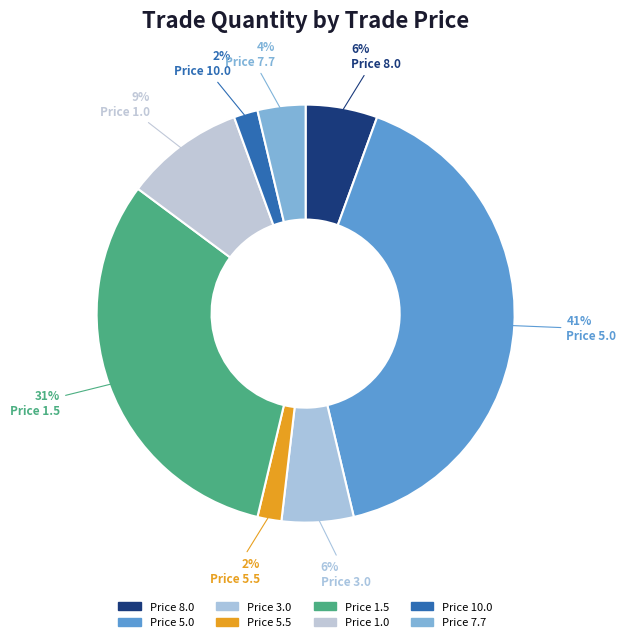

How many segments does this pie chart have?

8